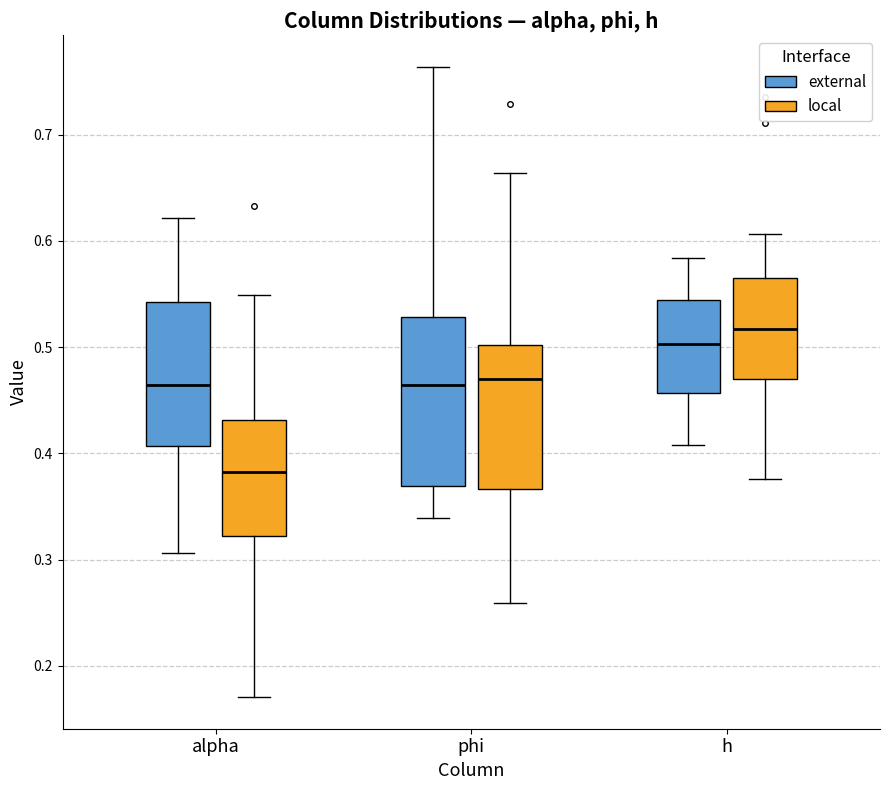

Comparing the boxes themselves (not the whiskers), which one is the tallest?

phi (external)